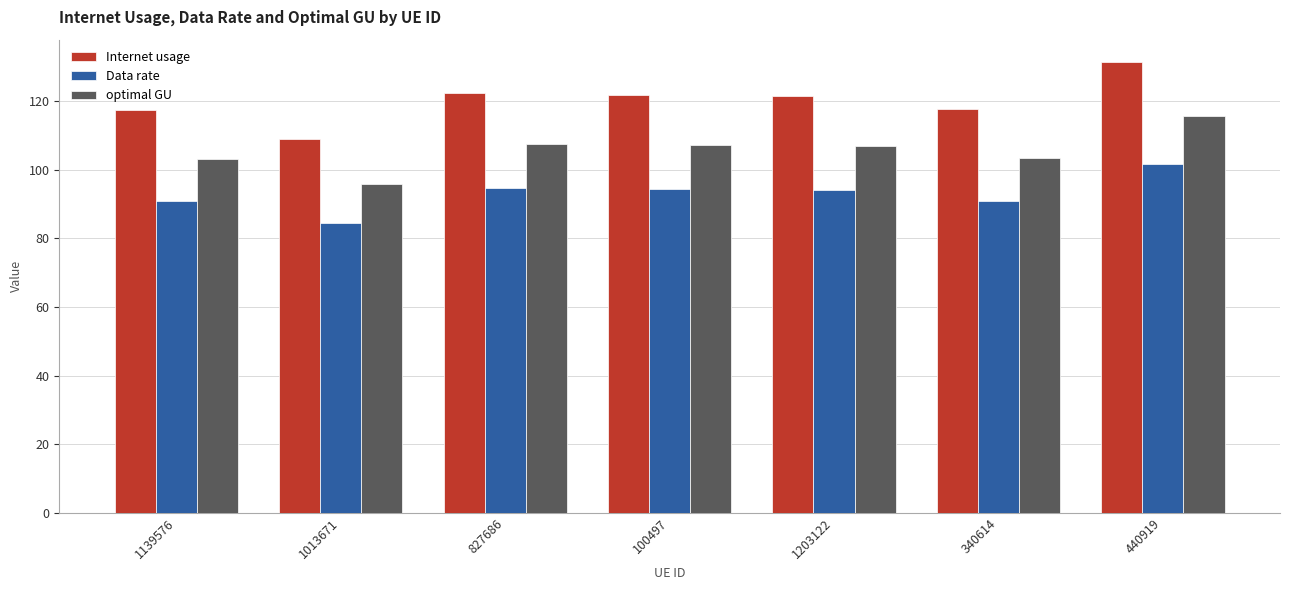

Rank the series by their maximum value, from lowest to highest.

Data rate, optimal GU, Internet usage